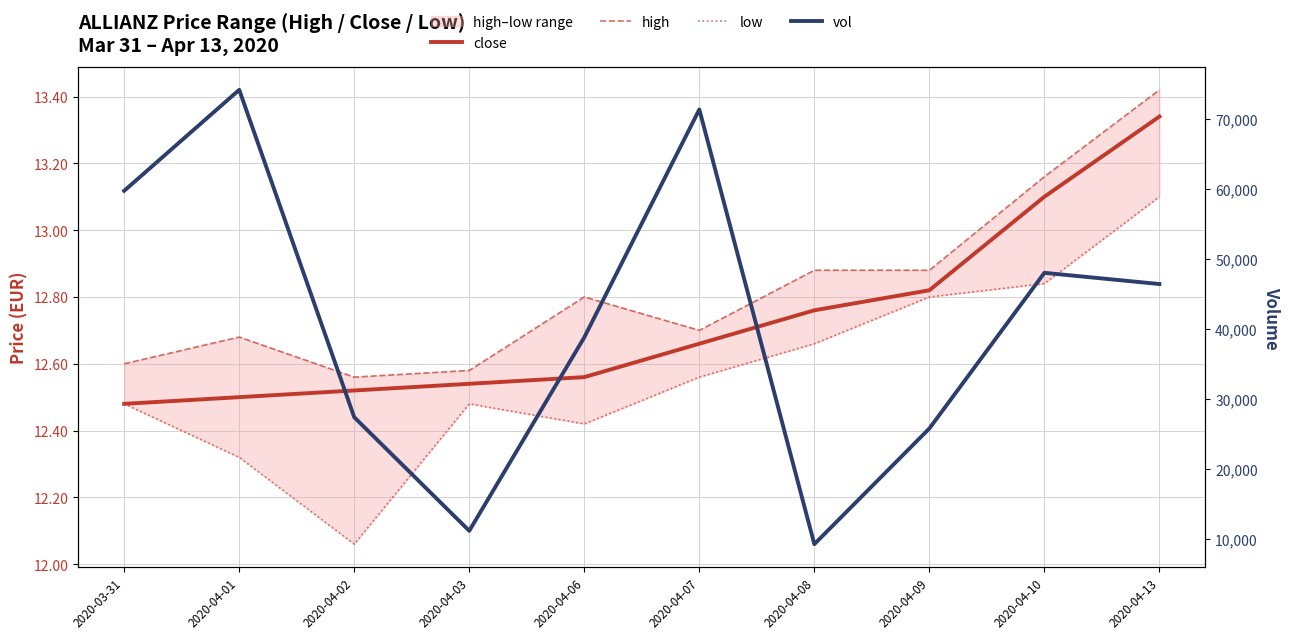

At 2020-04-13, list the series in order from smallest to largest.

low, close, high, vol